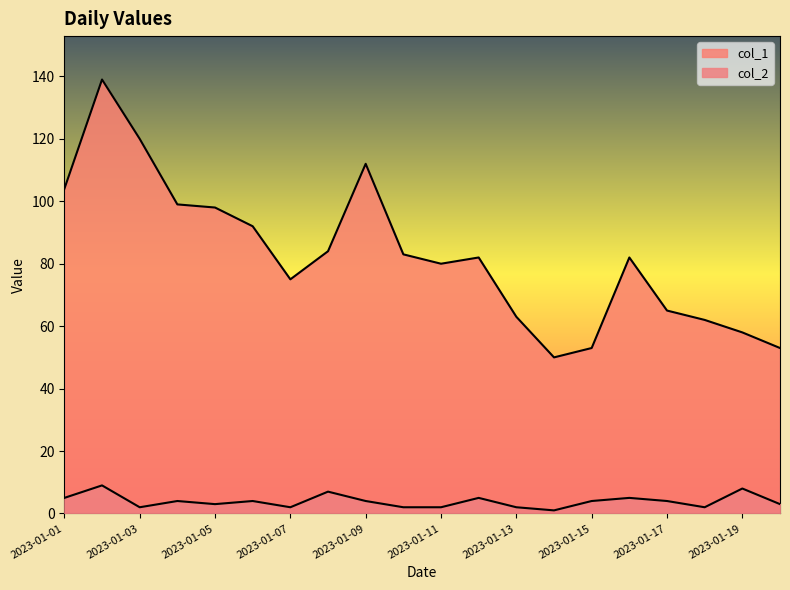

How many data points in col_2 are less than 4?

9